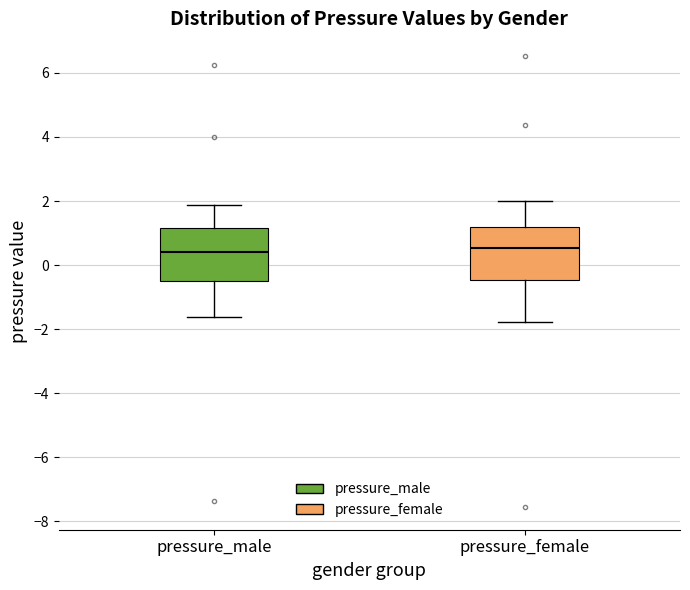

Reading left to right, transcribe this box plot: for each box, give where its median line is, the range the box spans, and where its two whiskers end, as read against the y-axis. The values are not printed on the chart, so give them approximately, as read against the axis.

pressure_male: median 0.4, box -0.4 to 1.2, whiskers -1.6 to 1.8
pressure_female: median 0.6, box -0.4 to 1.2, whiskers -1.8 to 2.0